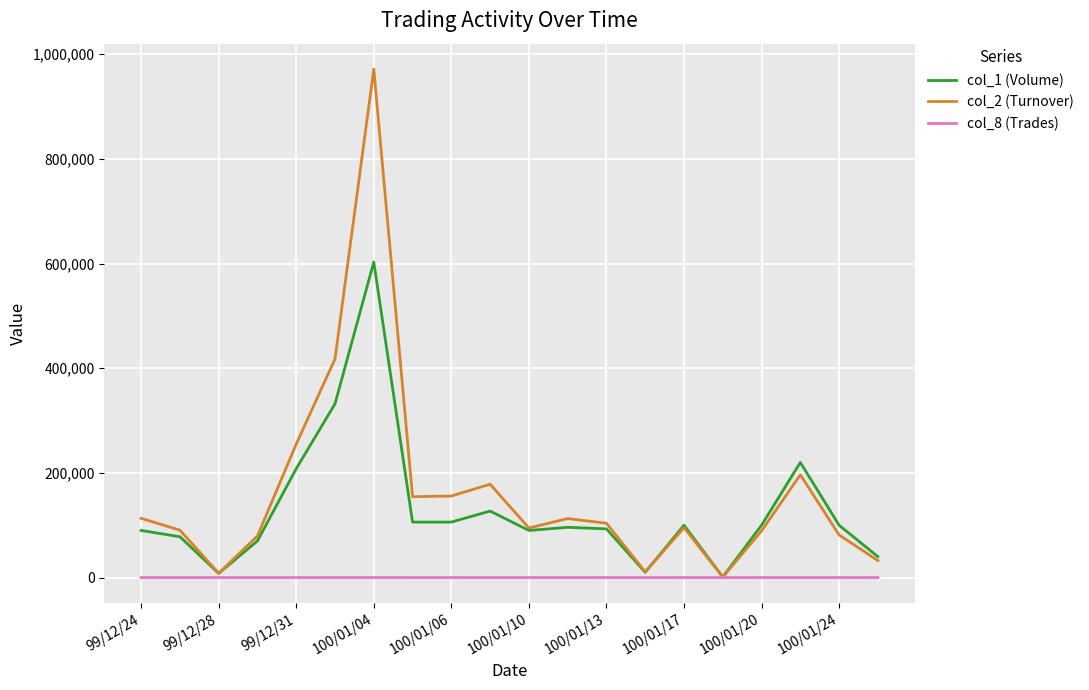

Is this an area chart (filled region under the line)?

No